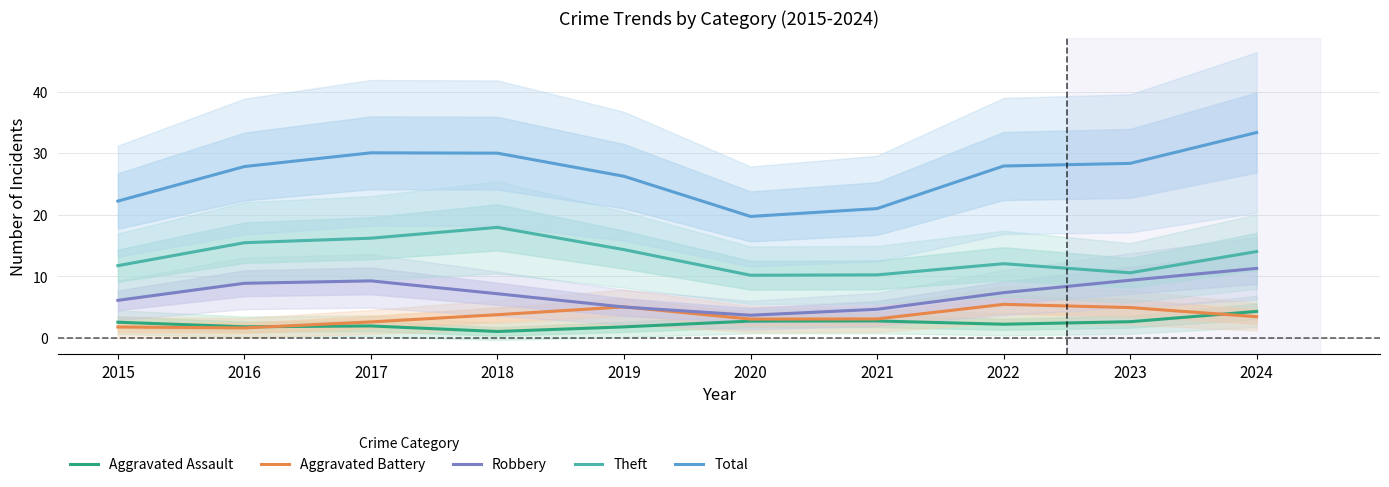

How many values in the Theft series are below 14?

5